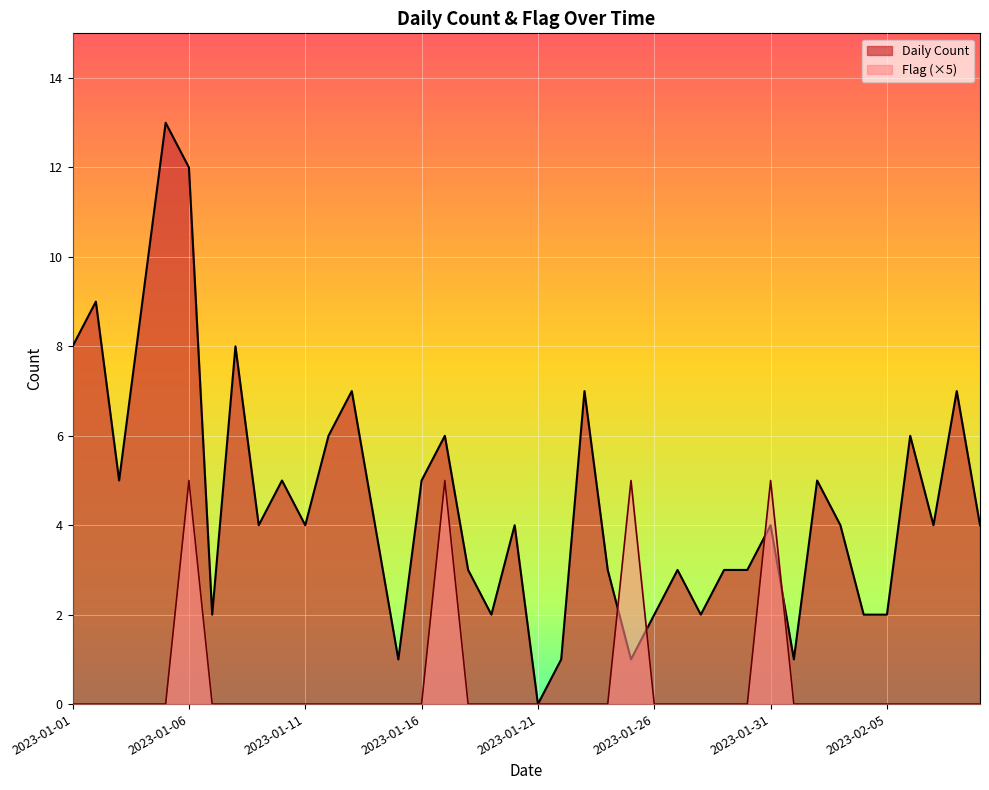

Which series changed the most between 2023-01-05 and 2023-02-04?

Daily Count